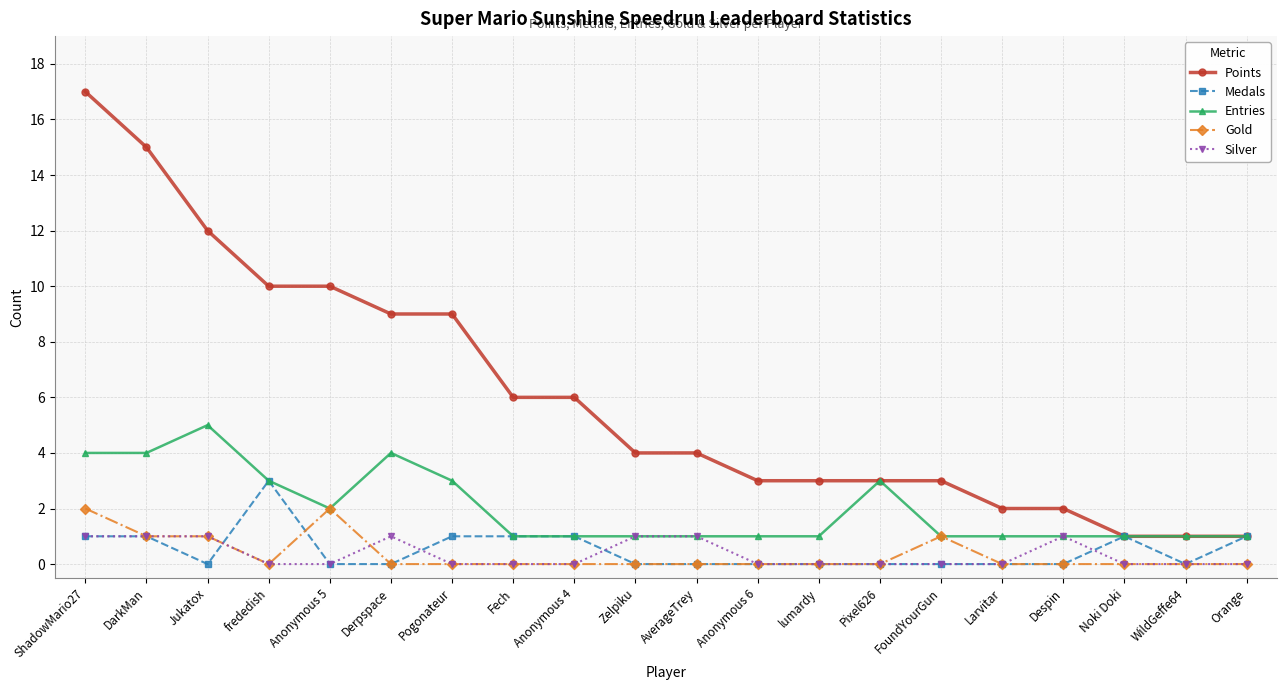

Does the chart have visible grid lines?

Yes